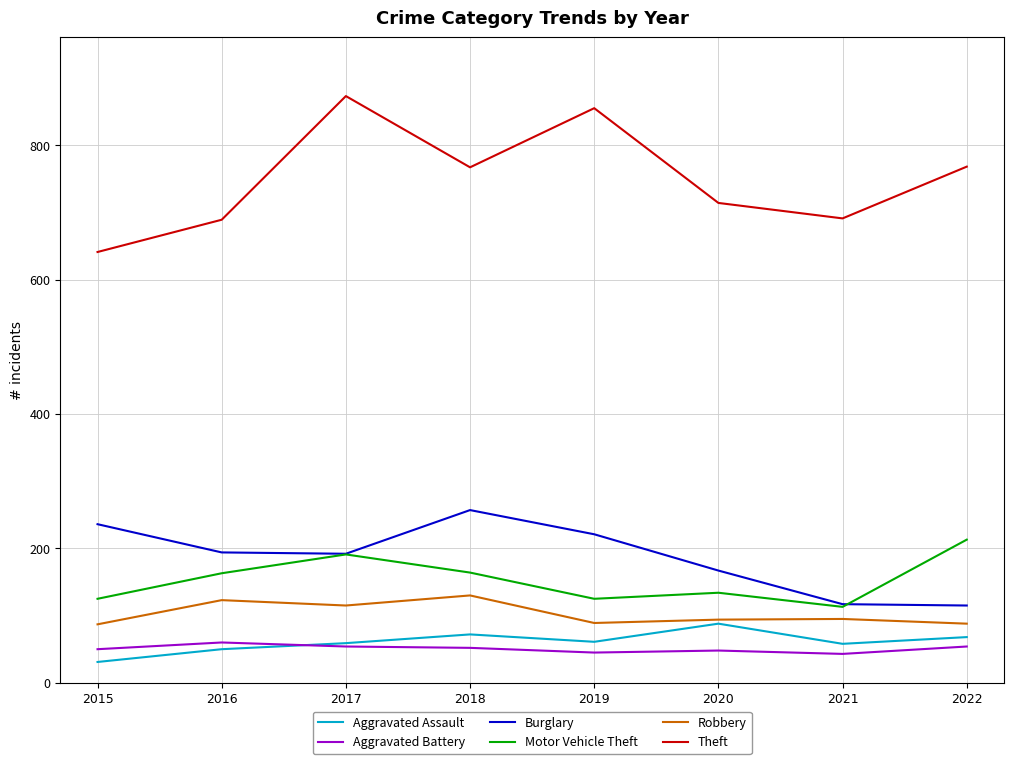

Is this an area chart (filled region under the line)?

No